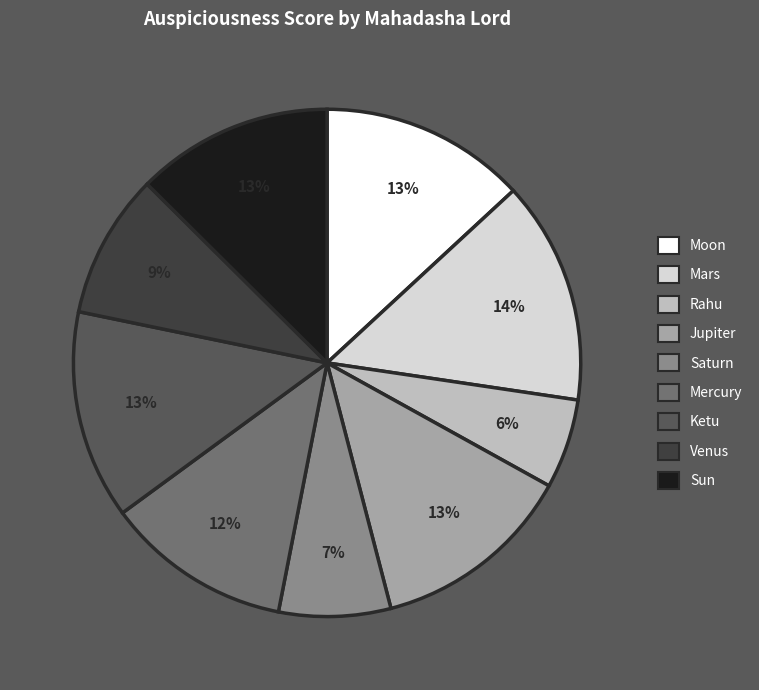

How many slices are in this pie chart?

9